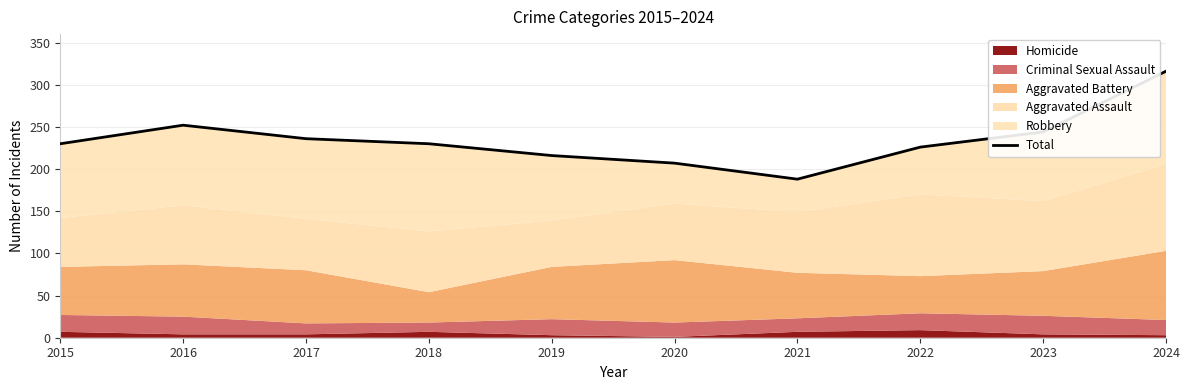

What is the change in value from 2016 to 2017?

-16